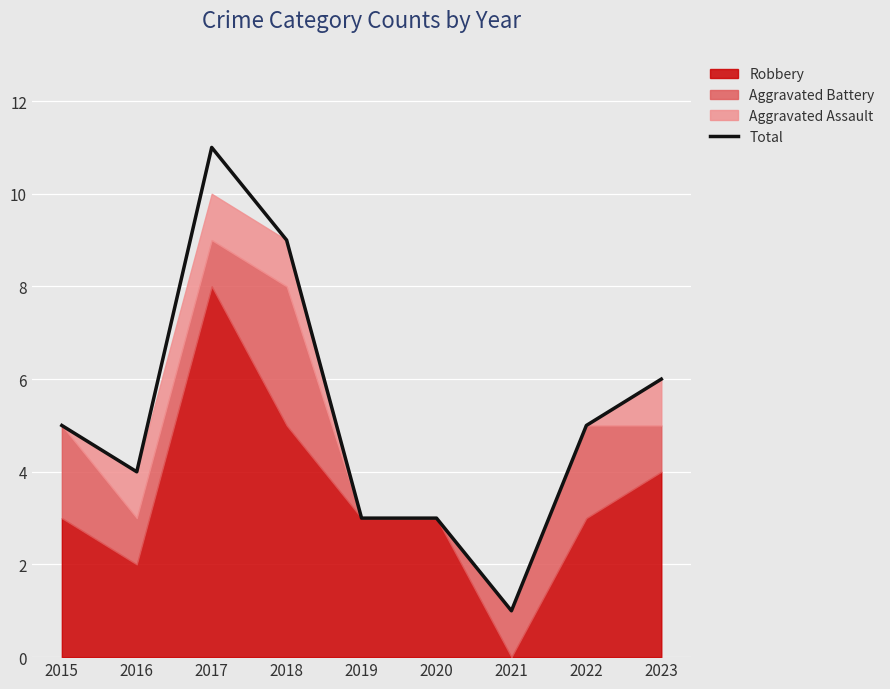

List the labels in order of value, smallest first.

2021, 2019, 2020, 2016, 2015, 2022, 2023, 2018, 2017